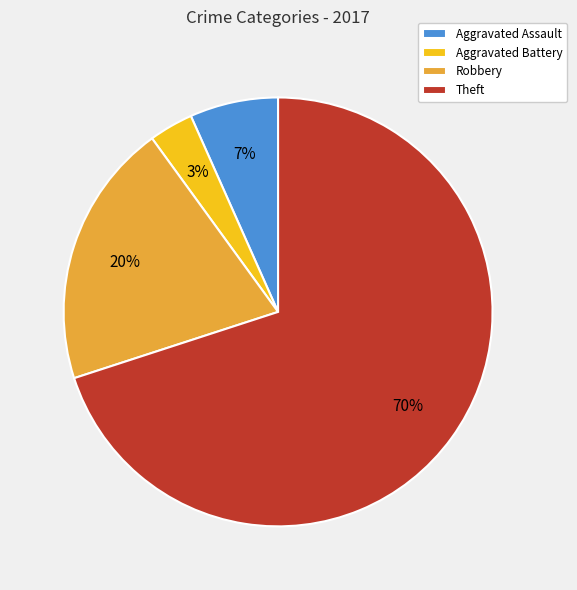

How many slices are in this pie chart?

4